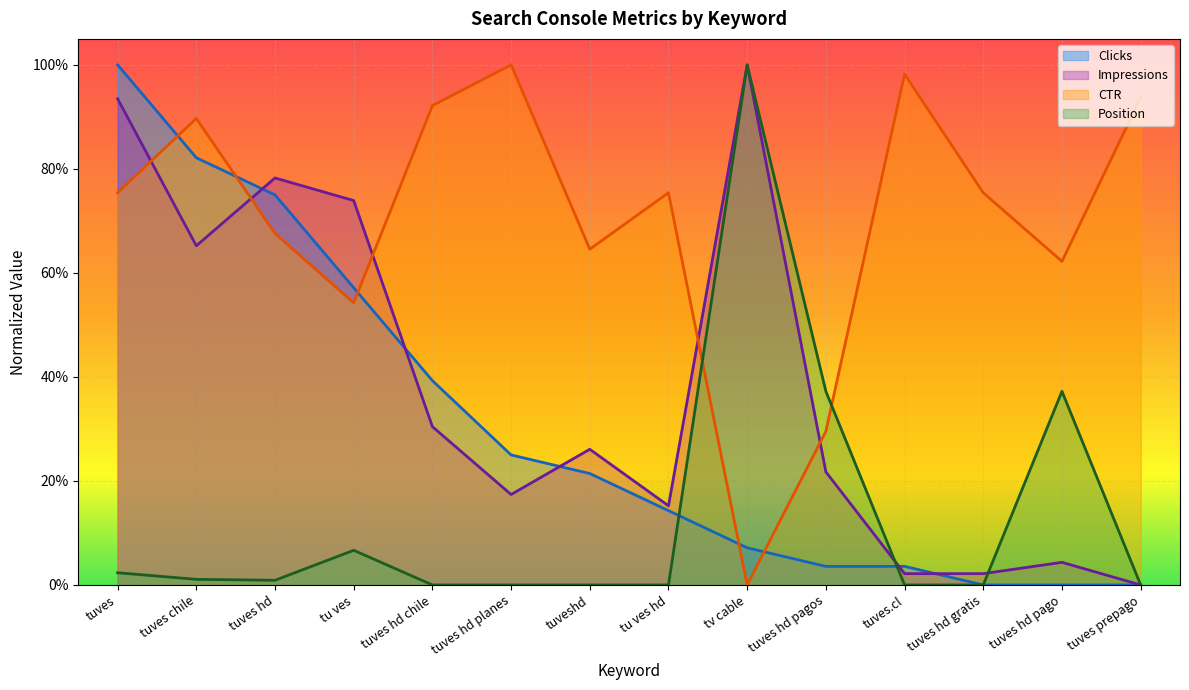

How many times do Clicks and Impressions cross each other?

5